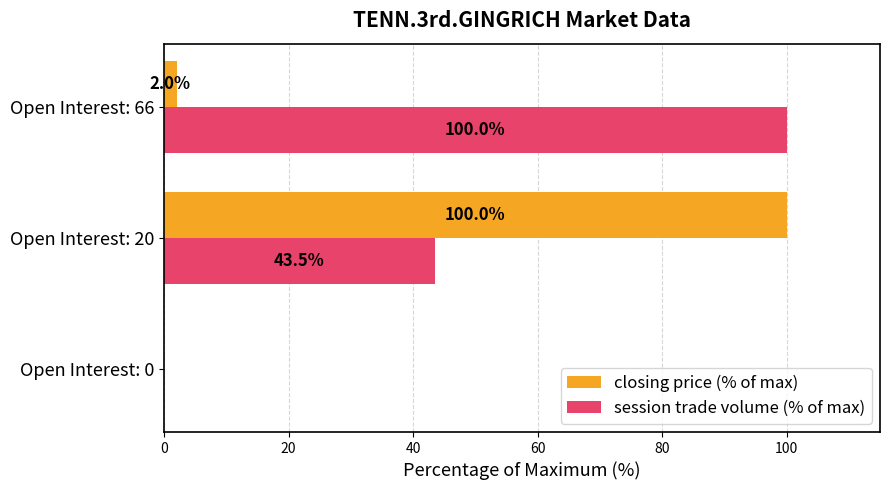

The value of session trade volume (% of max) at Open Interest: 20 is 28.9. True or false?

False